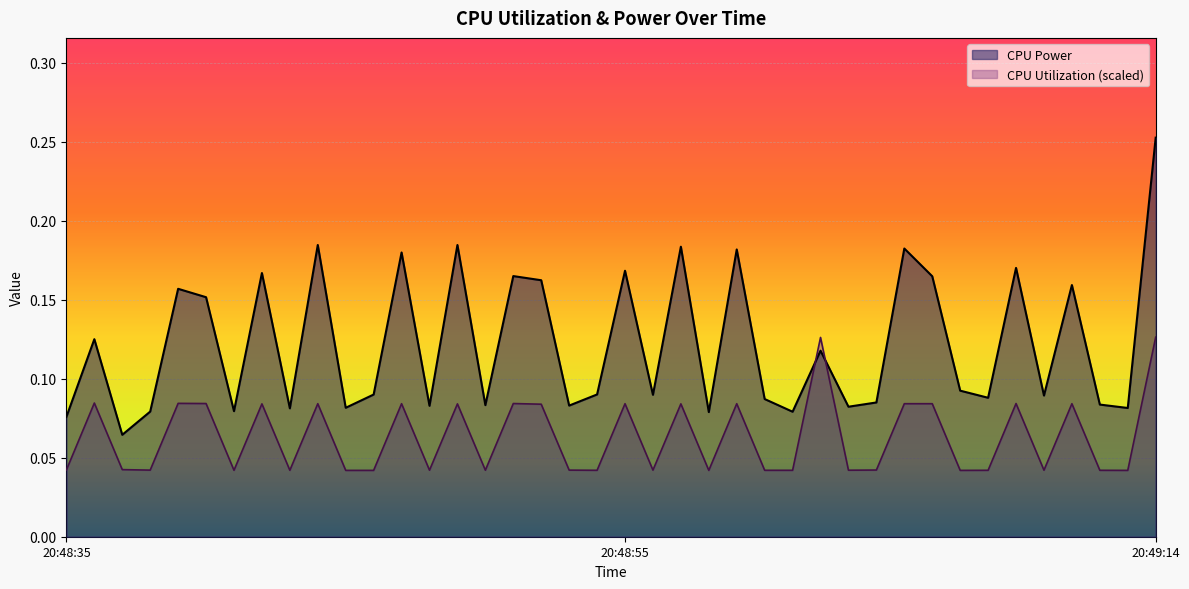

List the series in order of their overall mean, highest first.

CPU Power, CPU Utilization (scaled)